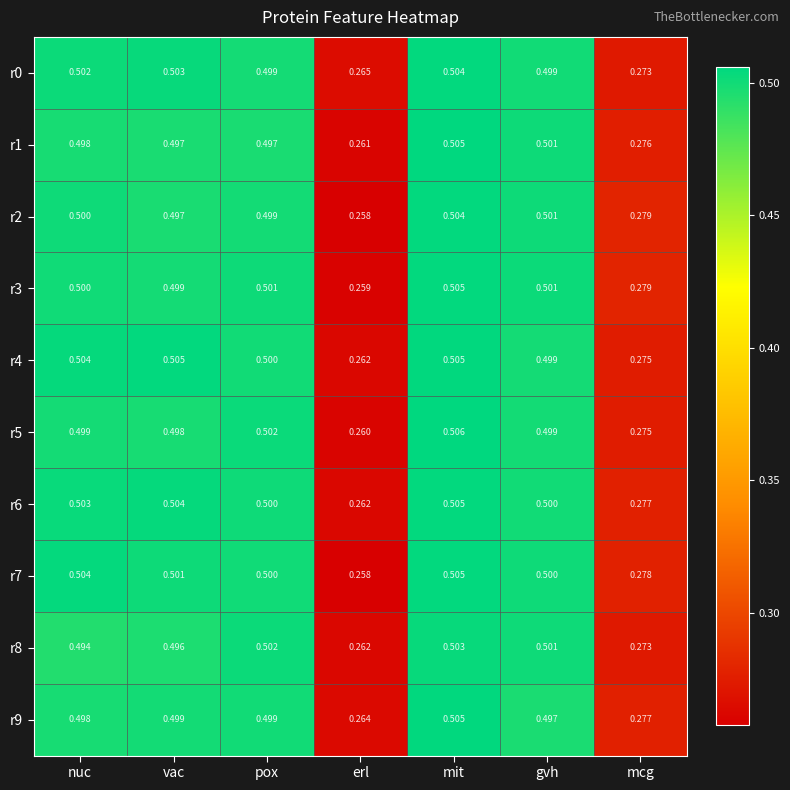

Rank the categories by r8 value from lowest to highest.

erl, mcg, nuc, vac, gvh, pox, mit